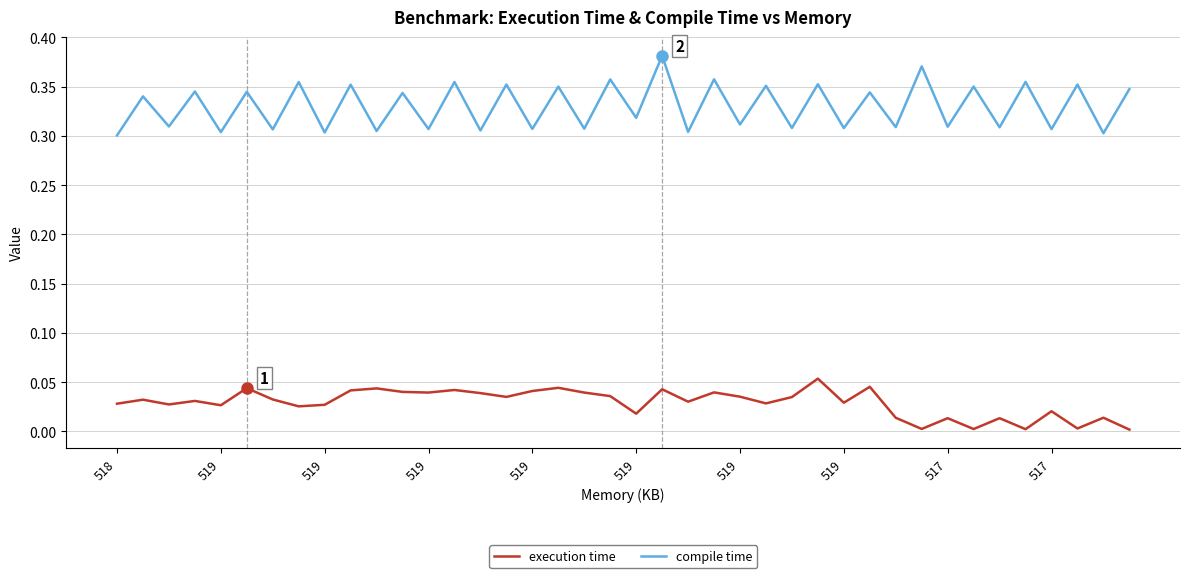

In execution time, how many points are lower than both neighbors (excluding endpoints)?

13